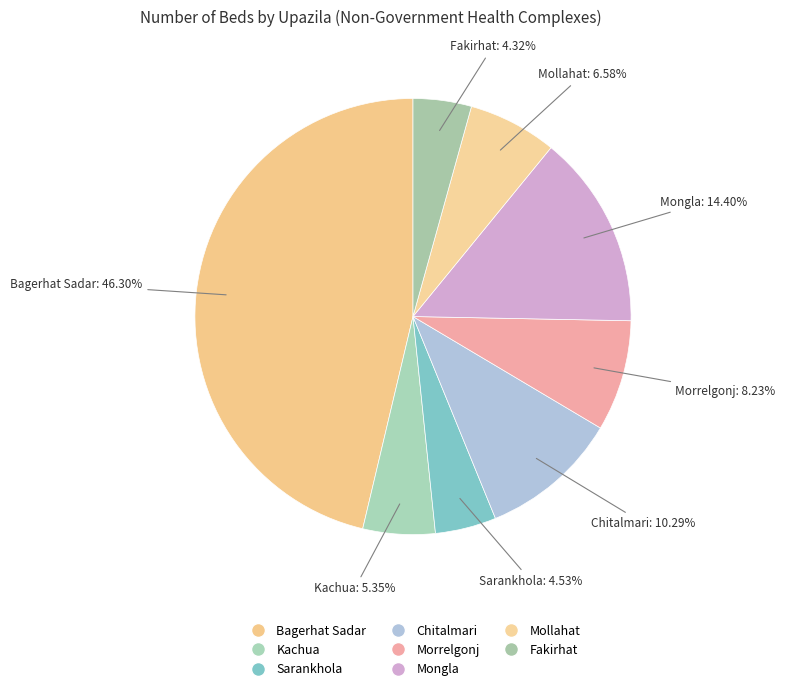

What is the largest slice in the pie chart?

Bagerhat Sadar